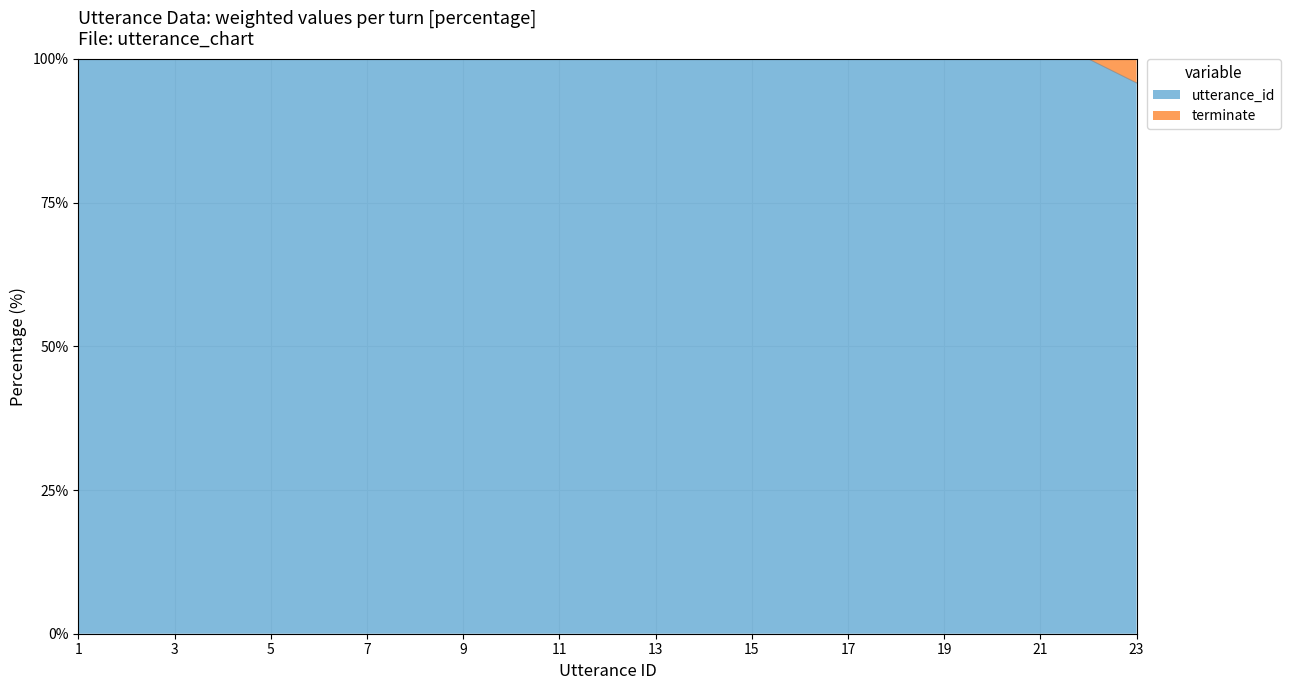

Which category has the lowest value across all series?

23